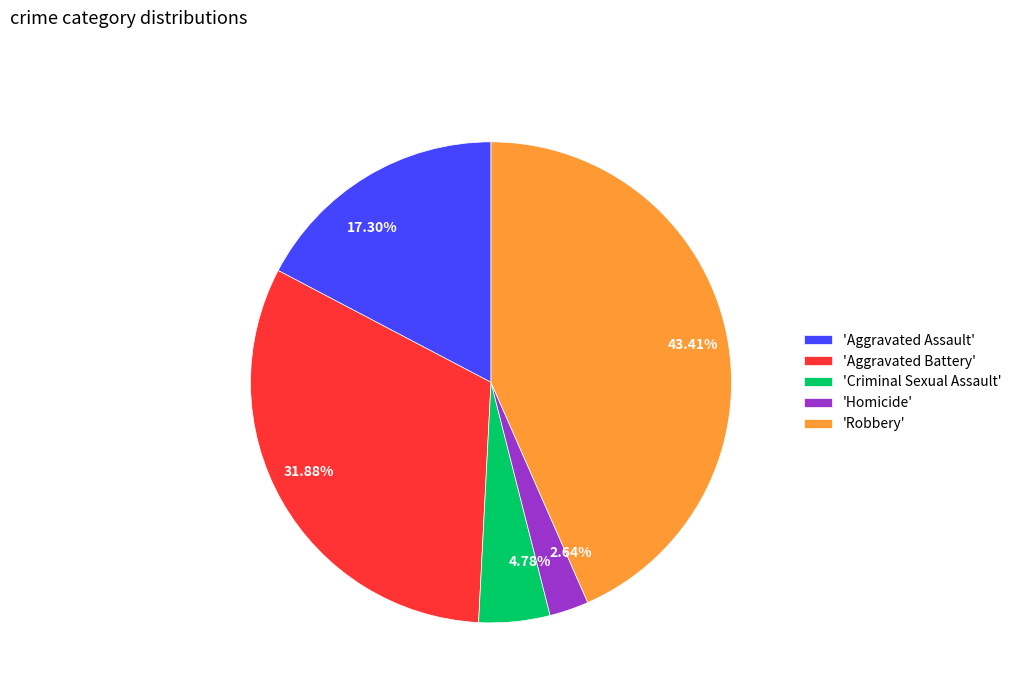

Does any single category account for the majority?

No